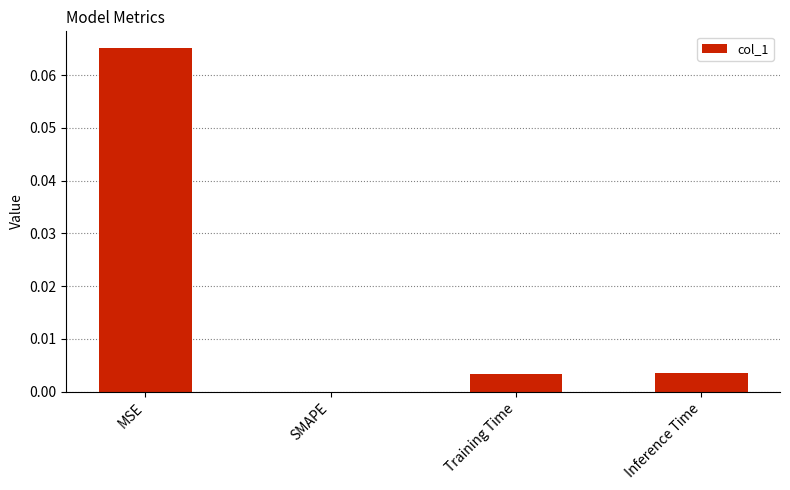

True or false: the data shows 0.0 at Training Time.

True